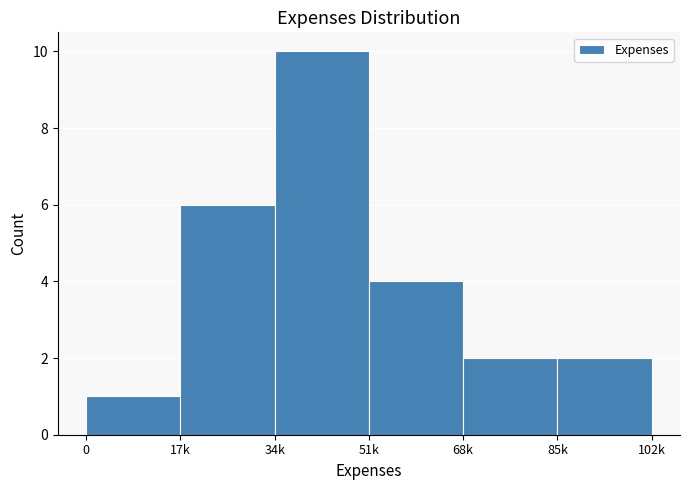

Reading right to left, what are all the values shown in this chart?

2	2	4	10	6	1